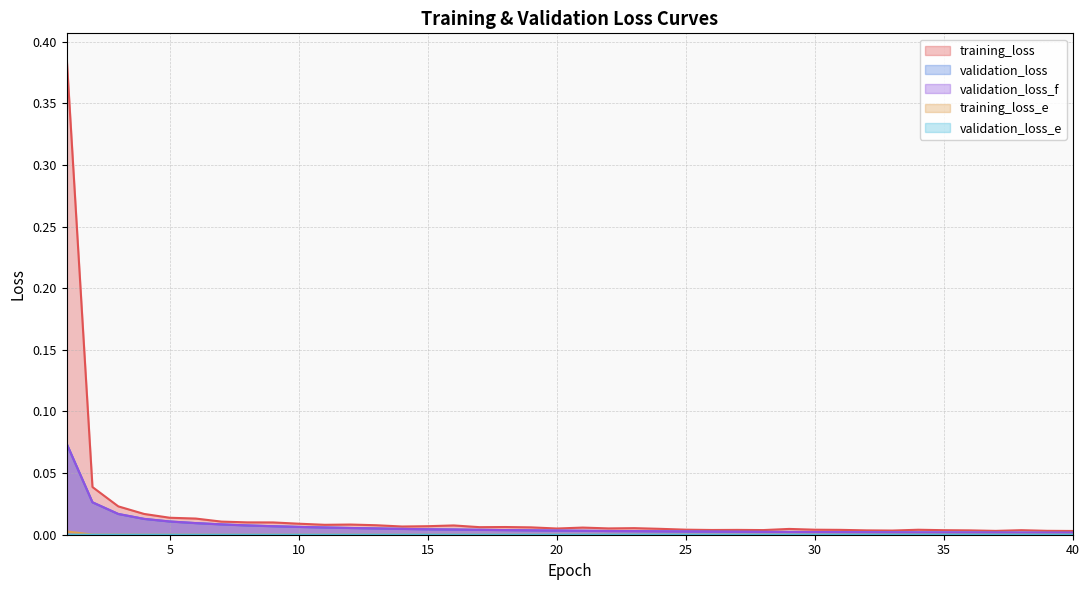

The training_loss series shows 0.0 at 39. True or false?

False